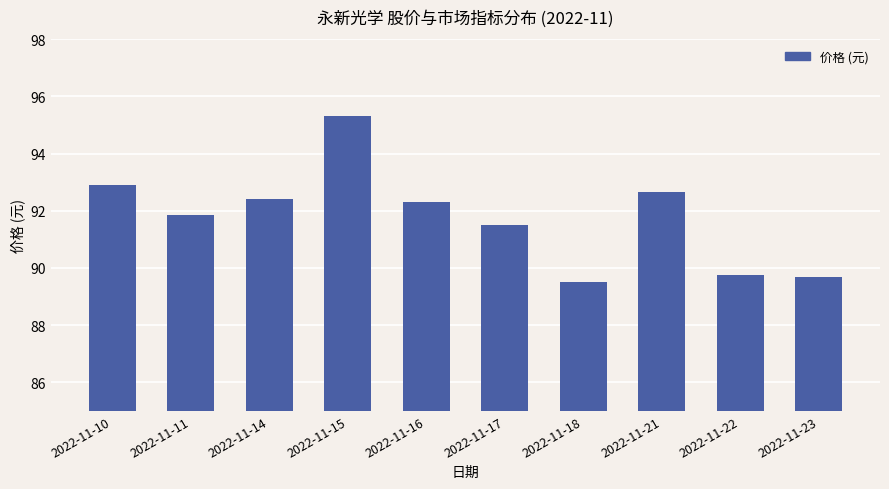

Read the value at 2022-11-21.

92.7